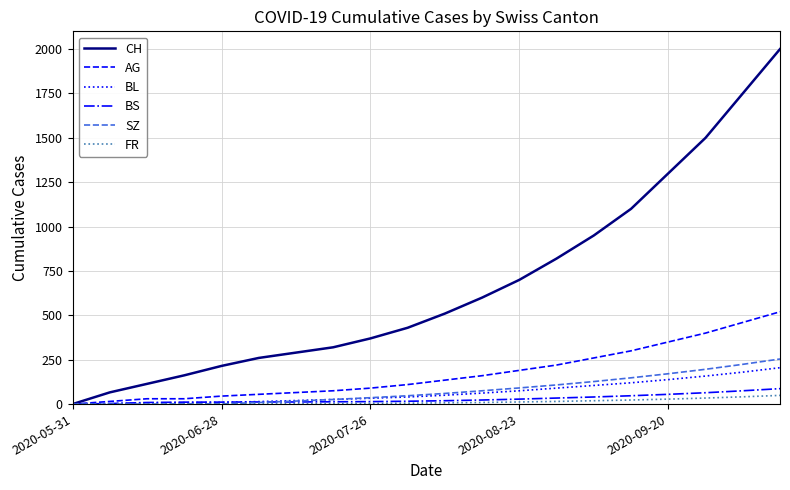

Count the number of categories in the chart.

20